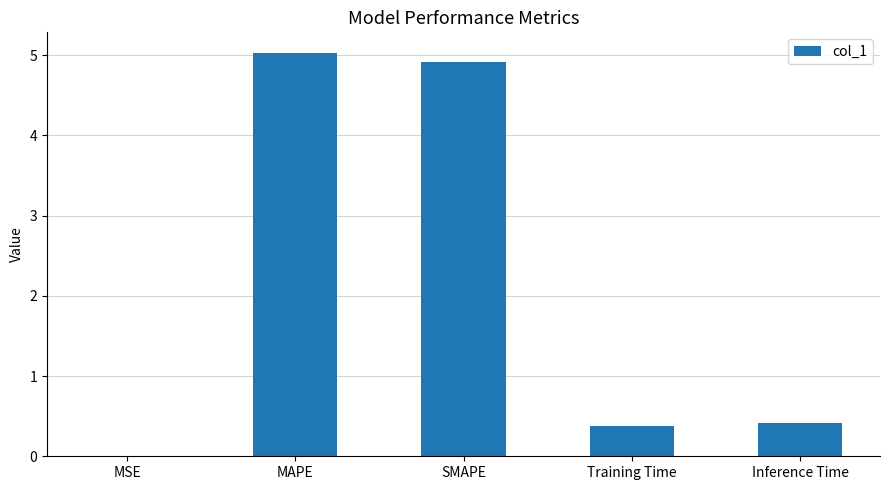

Between SMAPE and Training Time, which is larger?

SMAPE